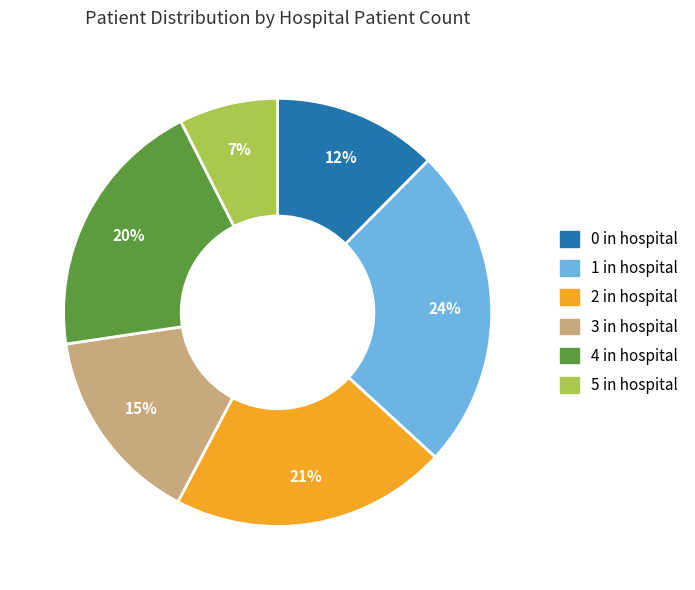

How many segments does this pie chart have?

6